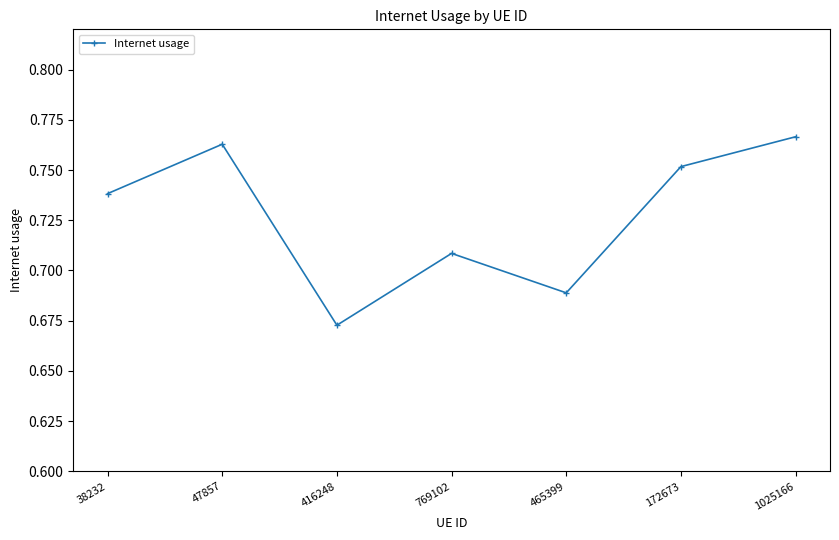

List the labels in order of value, largest first.

1025166, 47857, 172673, 38232, 769102, 465399, 416248